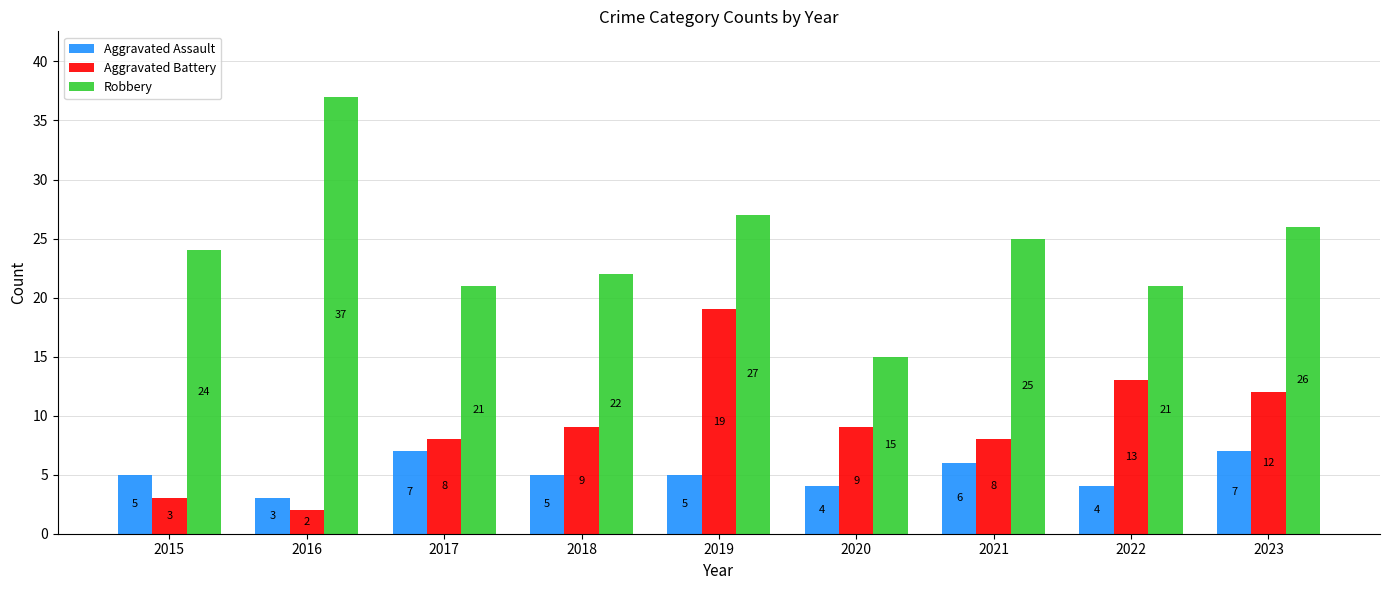

What is the minimum value for Aggravated Assault?

3